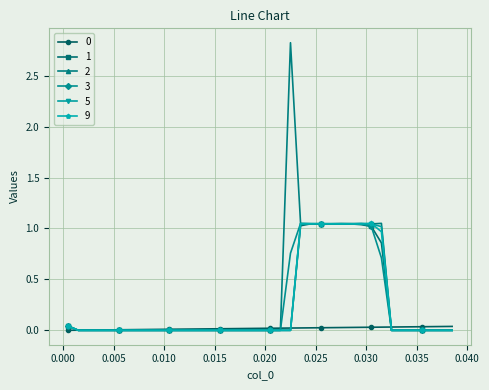

True or false: 3 has more than 1 points higher than both neighbors.

True